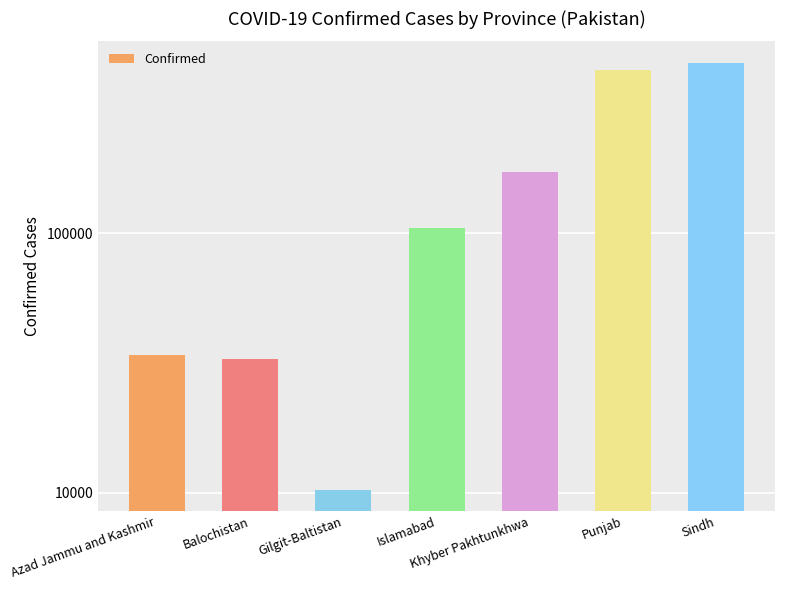

What is the difference between the maximum and second lowest values?

421673